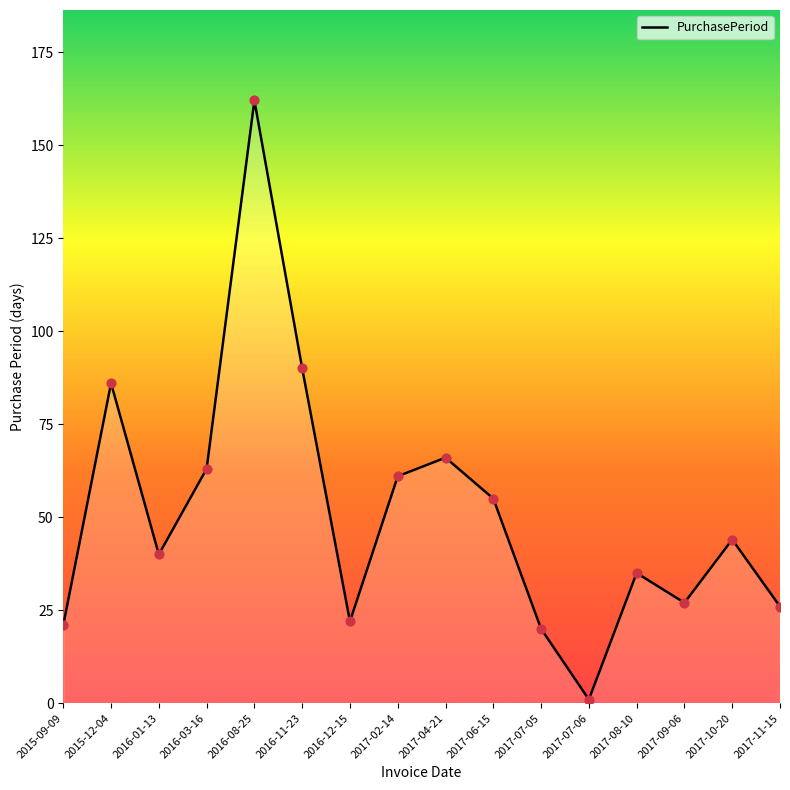

What is the change in value from 2017-07-05 to 2017-09-06?

+7